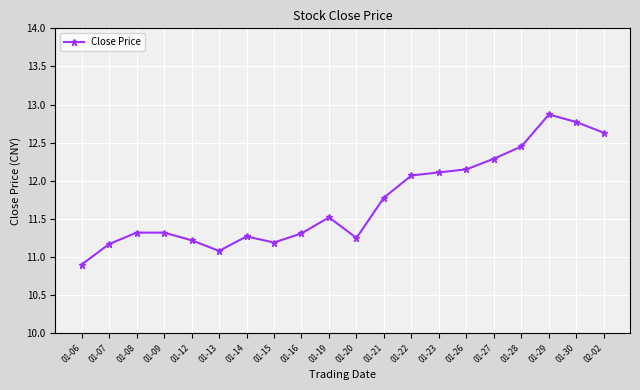

At which label does the data first exceed 11?

01-07